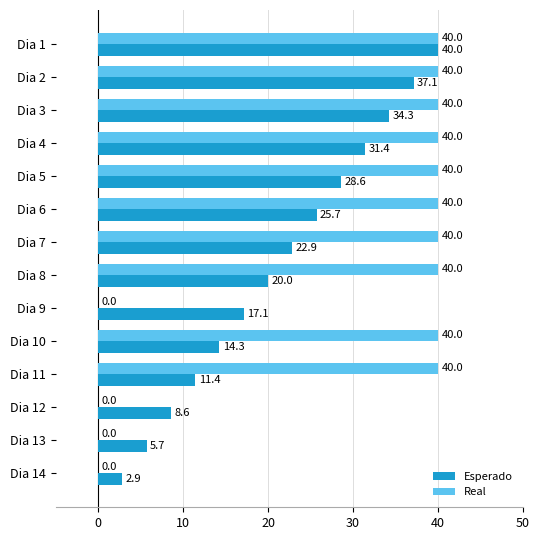

Between Dia 4 and Dia 10, which series saw the biggest shift?

Esperado